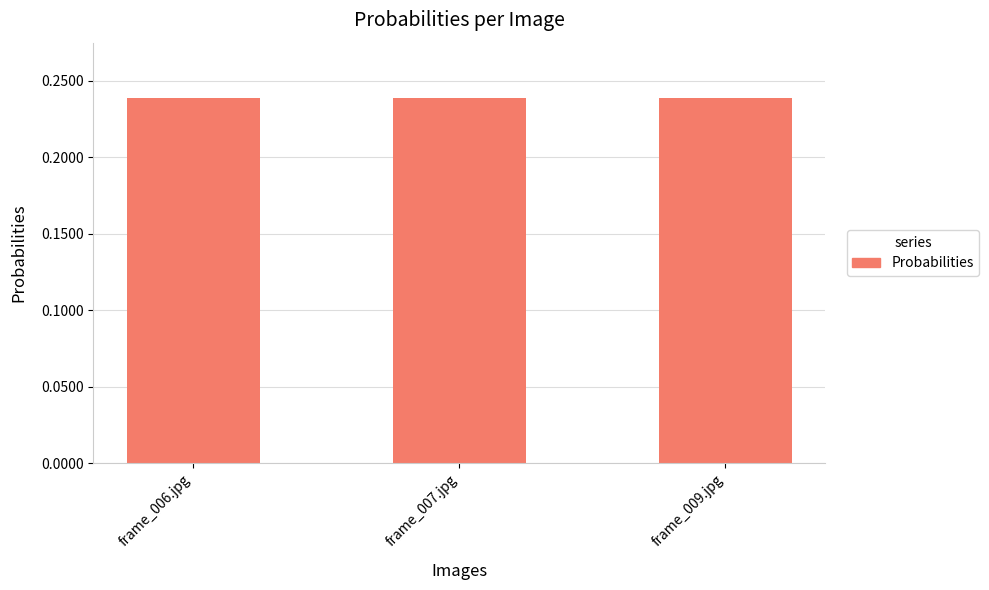

What is the label of the 1st bar from the right?

frame_009.jpg